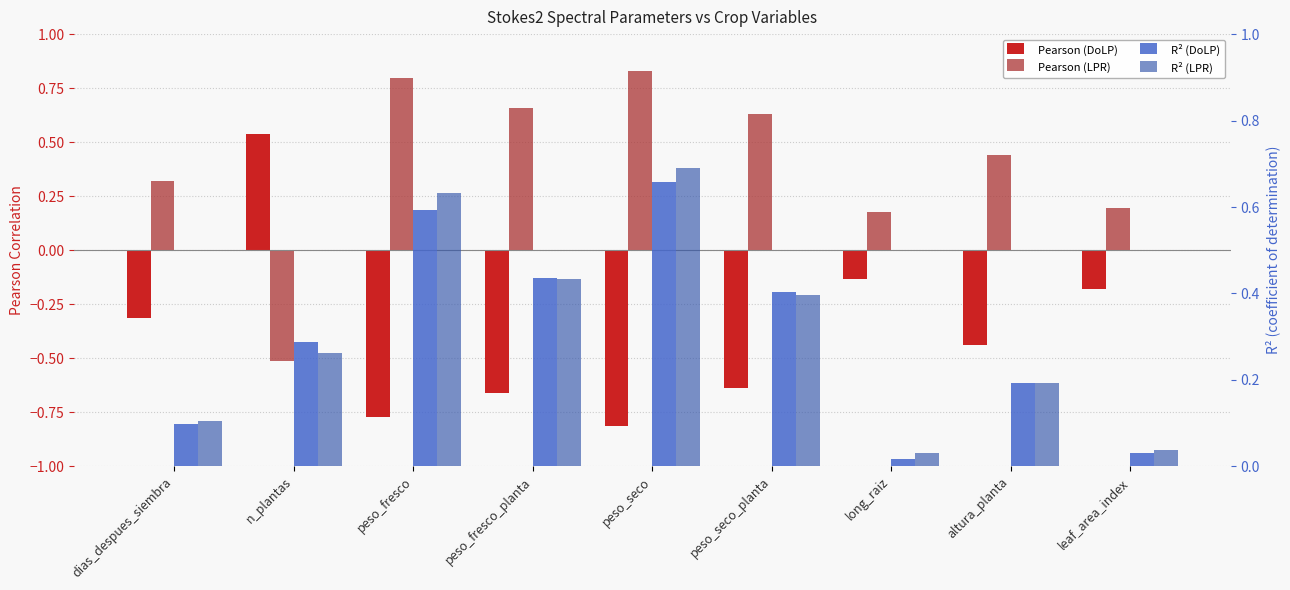

What is the difference between the Pearson (DoLP) values at peso_fresco and leaf_area_index?

0.6